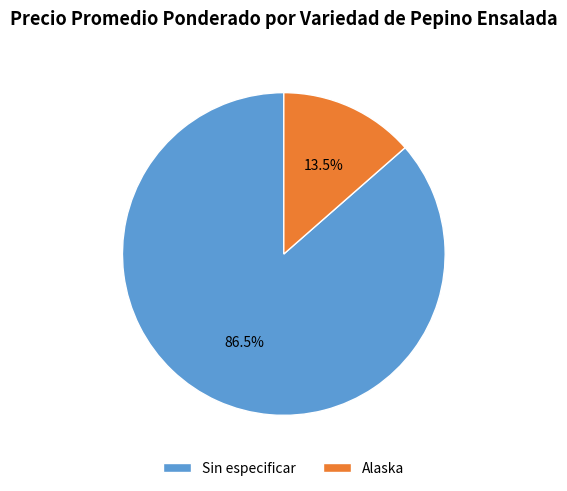

Is it true that Sin especificar is 1% of the pie?

False